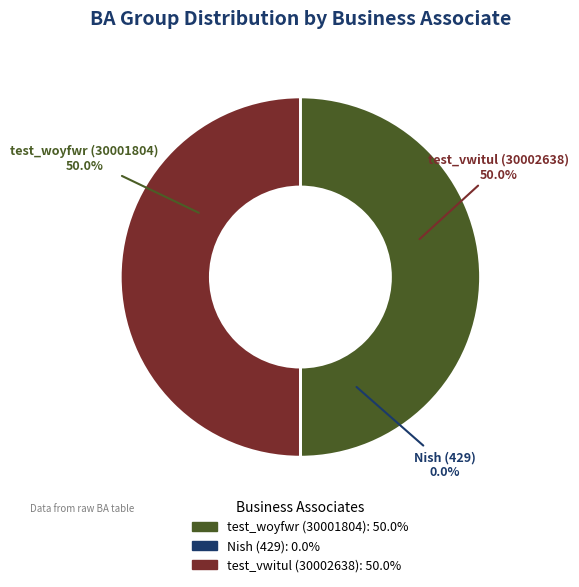

How many segments does this pie chart have?

3